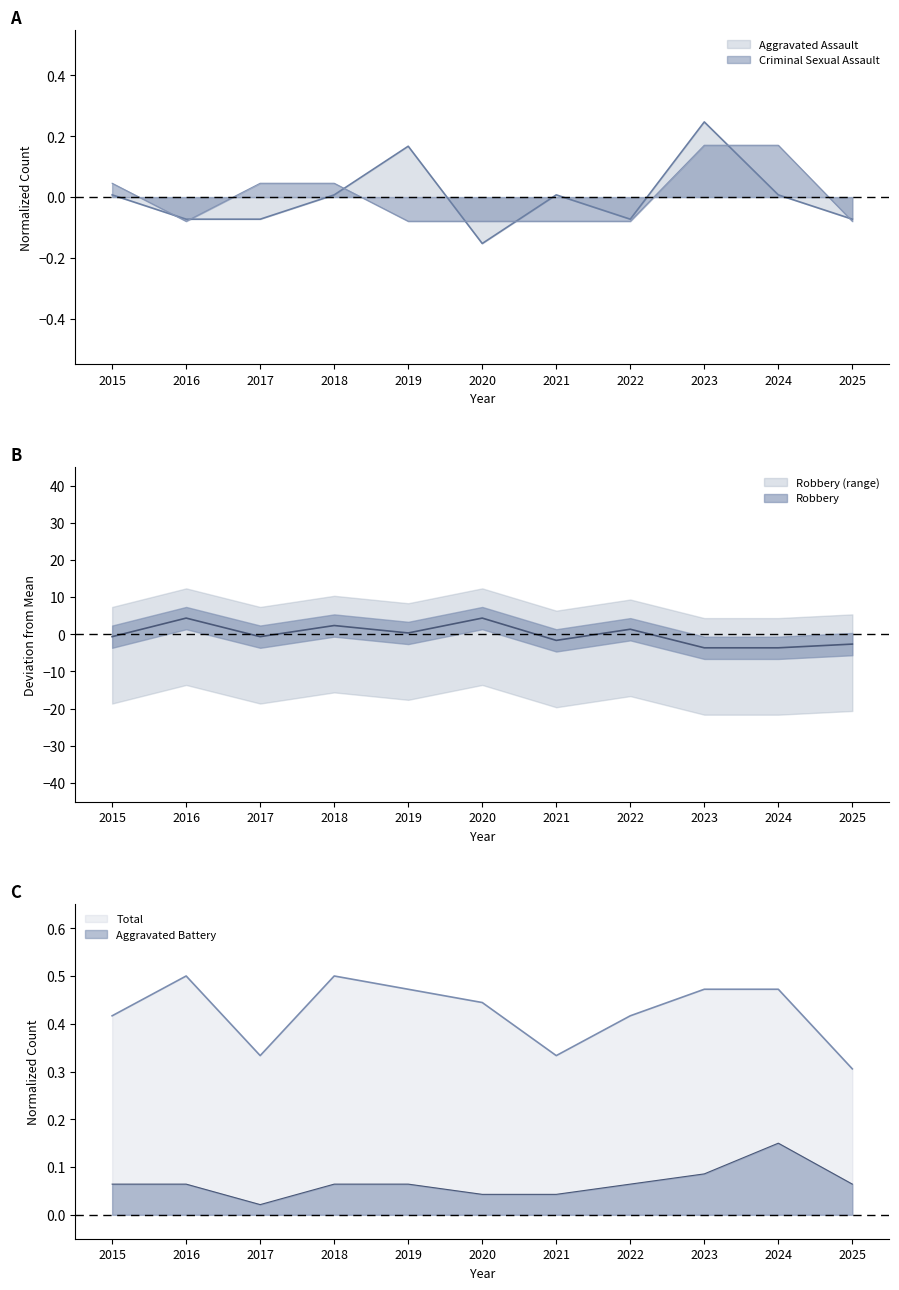

What is the difference between the maximum and minimum values in the Criminal Sexual Assault series?

0.2